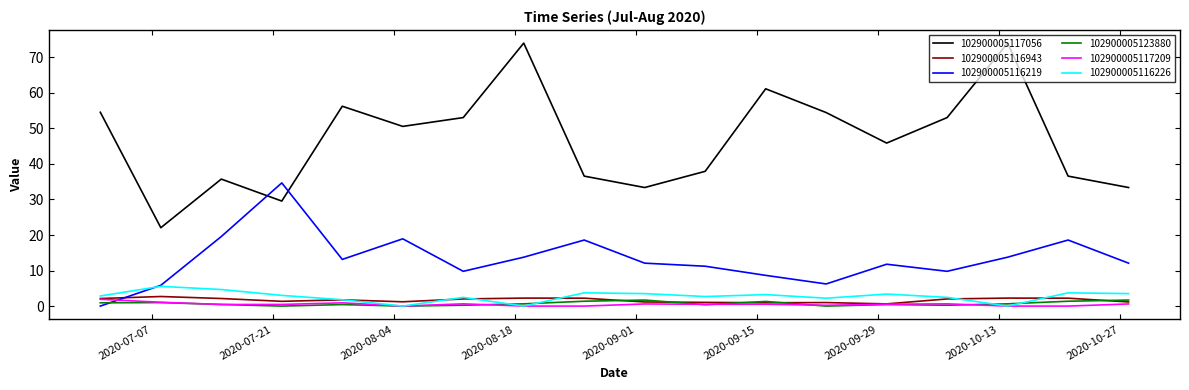

Which series has the widest spread of values?

102900005117056